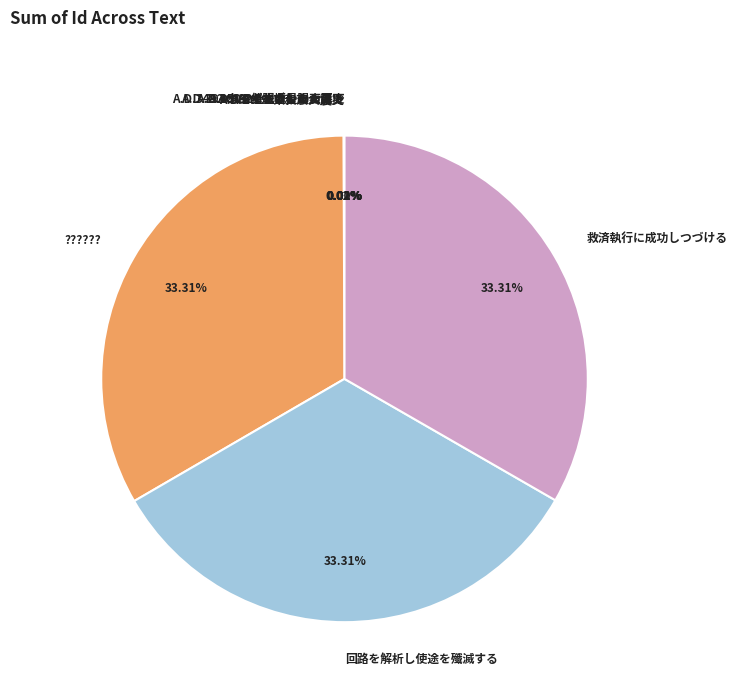

To the nearest percent, what is the average slice percentage?

11%